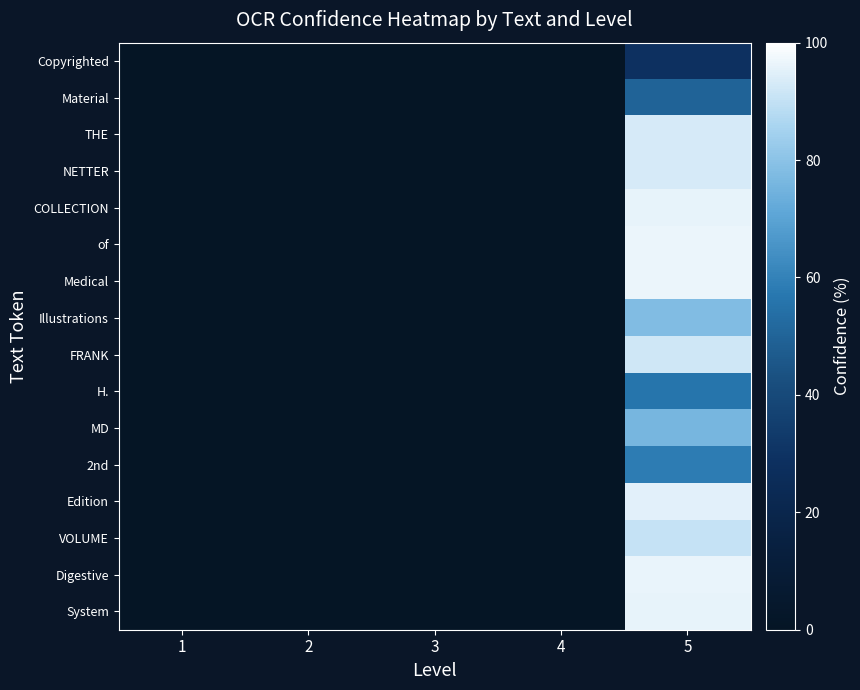

Reading left to right, extract all data points from this chart.

Copyrighted: 1=0.0	2=0.0	3=0.0	4=0.0	5=28.7
Material: 1=0.0	2=0.0	3=0.0	4=0.0	5=50.0
THE: 1=0.0	2=0.0	3=0.0	4=0.0	5=93.3
NETTER: 1=0.0	2=0.0	3=0.0	4=0.0	5=93.2
COLLECTION: 1=0.0	2=0.0	3=0.0	4=0.0	5=96.0
of: 1=0.0	2=0.0	3=0.0	4=0.0	5=96.8
Medical: 1=0.0	2=0.0	3=0.0	4=0.0	5=96.7
Illustrations: 1=0.0	2=0.0	3=0.0	4=0.0	5=78.1
FRANK: 1=0.0	2=0.0	3=0.0	4=0.0	5=91.8
H.: 1=0.0	2=0.0	3=0.0	4=0.0	5=56.2
MD: 1=0.0	2=0.0	3=0.0	4=0.0	5=76.2
2nd: 1=0.0	2=0.0	3=0.0	4=0.0	5=58.5
Edition: 1=0.0	2=0.0	3=0.0	4=0.0	5=95.0
VOLUME: 1=0.0	2=0.0	3=0.0	4=0.0	5=90.3
Digestive: 1=0.0	2=0.0	3=0.0	4=0.0	5=96.3
System: 1=0.0	2=0.0	3=0.0	4=0.0	5=96.0